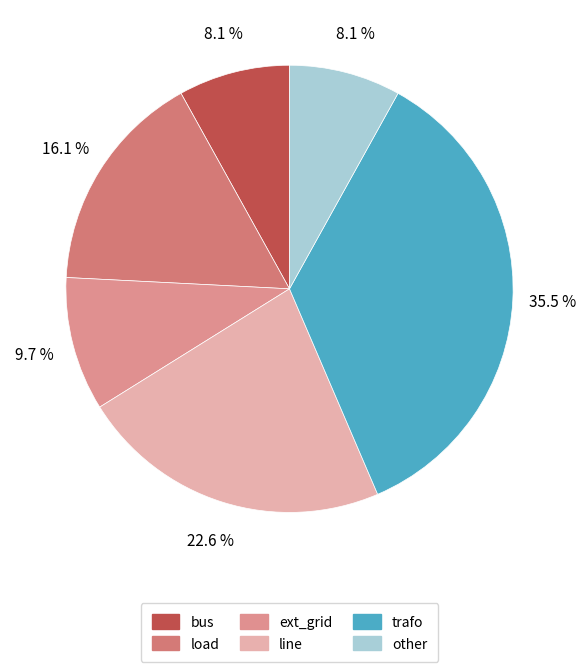

Does any single category account for the majority?

No